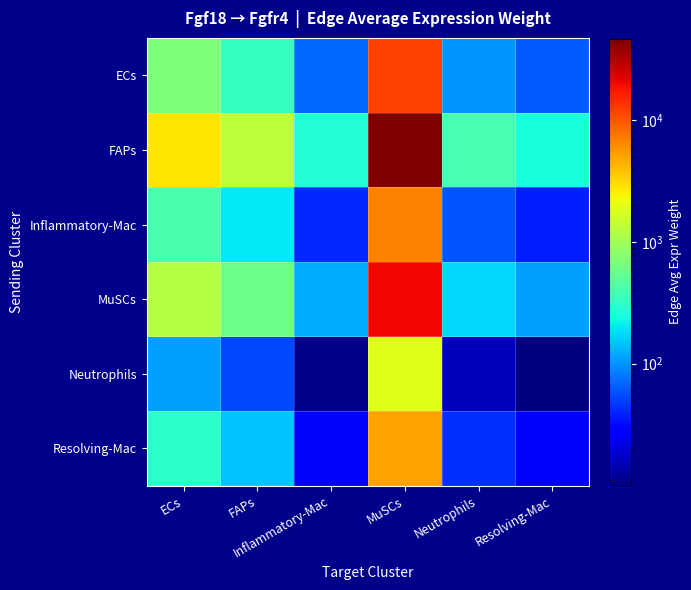

Reading left to right, list all the values displayed in this chart.

ECs: ECs=705.8	FAPs=341.2	Inflammatory-Mac=69.7	MuSCs=11744.2	Neutrophils=100.5	Resolving-Mac=63.8
FAPs: ECs=2800.4	FAPs=1353.8	Inflammatory-Mac=276.8	MuSCs=46600.0	Neutrophils=398.7	Resolving-Mac=253.1
Inflammatory-Mac: ECs=412.5	FAPs=199.4	Inflammatory-Mac=40.8	MuSCs=6864.9	Neutrophils=58.7	Resolving-Mac=37.3
MuSCs: ECs=1223.9	FAPs=591.7	Inflammatory-Mac=121.0	MuSCs=20365.8	Neutrophils=174.2	Resolving-Mac=110.6
Neutrophils: ECs=112.2	FAPs=54.2	Inflammatory-Mac=11.1	MuSCs=1867.2	Neutrophils=16.0	Resolving-Mac=10.1
Resolving-Mac: ECs=305.6	FAPs=147.8	Inflammatory-Mac=30.2	MuSCs=5086.0	Neutrophils=43.5	Resolving-Mac=27.6